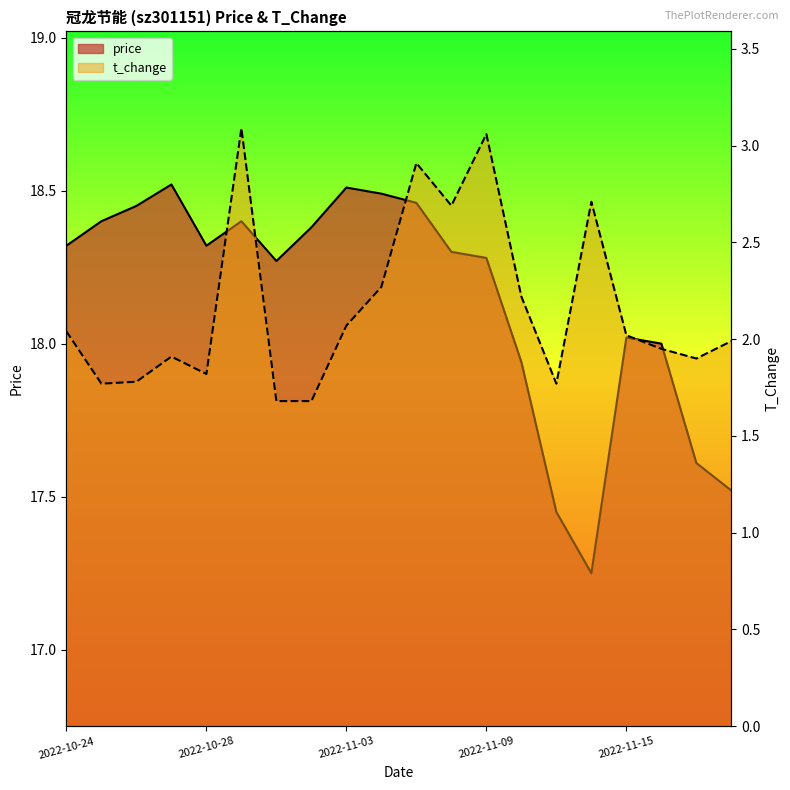

True or false: price has more than 1 interior local peaks.

True